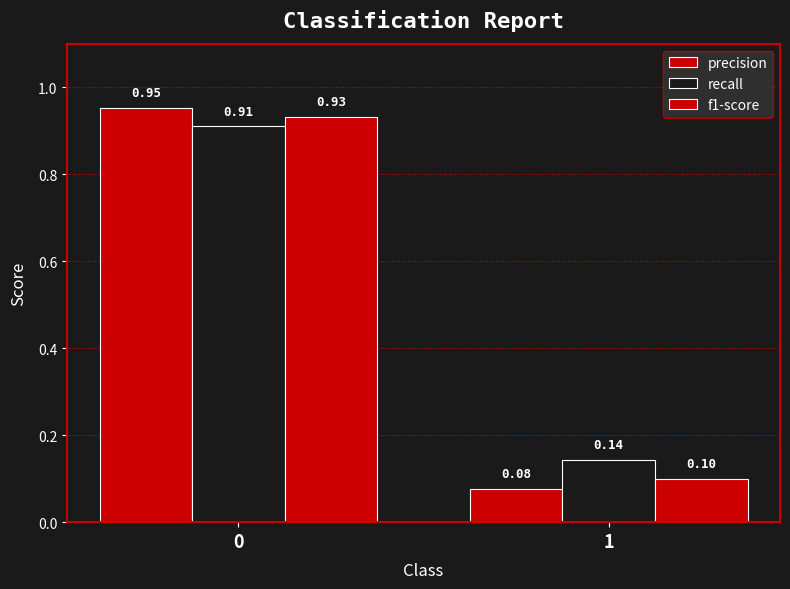

What is the difference between the precision values at 1 and 0?

0.9